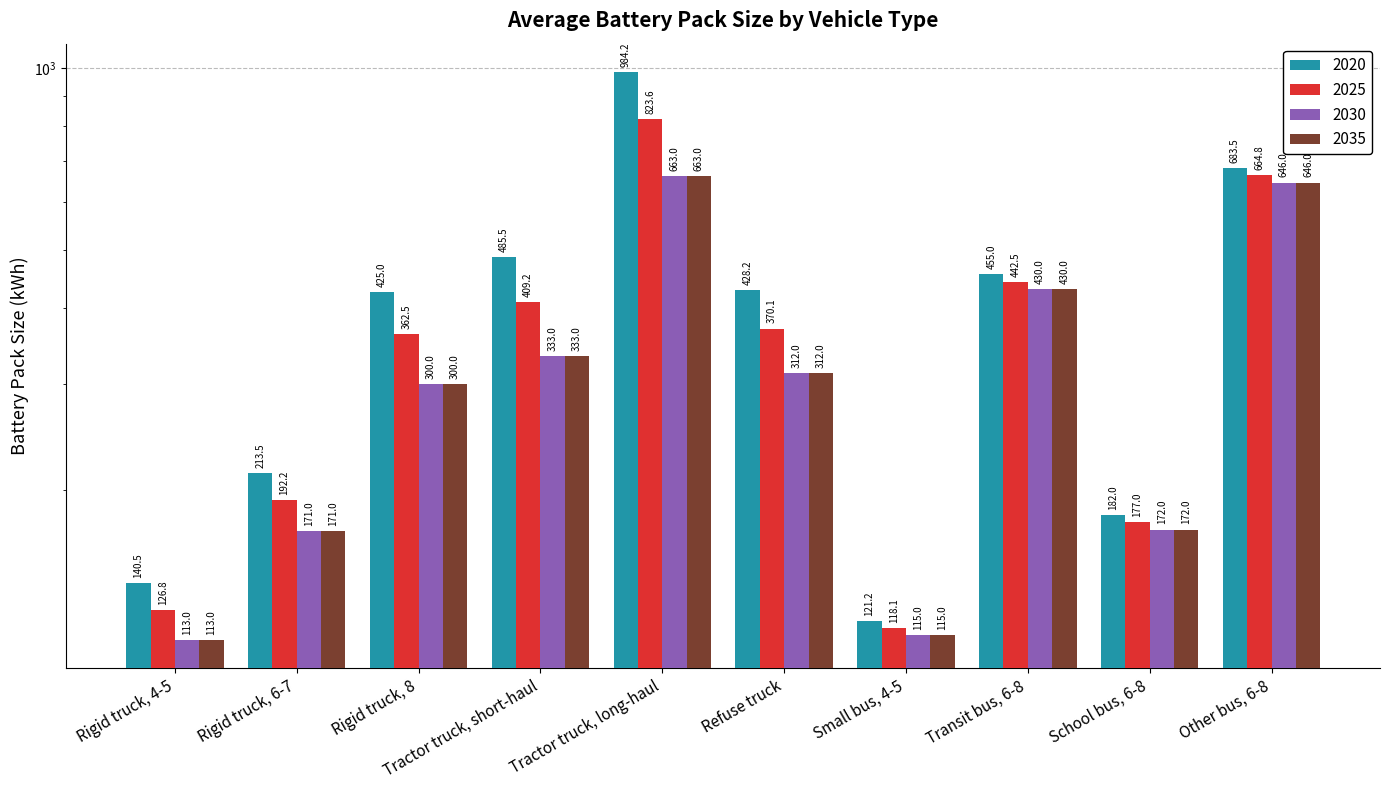

What value does the 2020 series have at Rigid truck, 8?

425.0